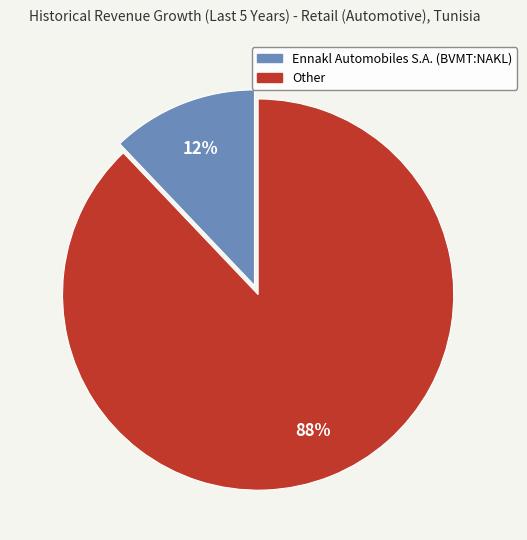

To the nearest percent, what is the average slice percentage?

50%